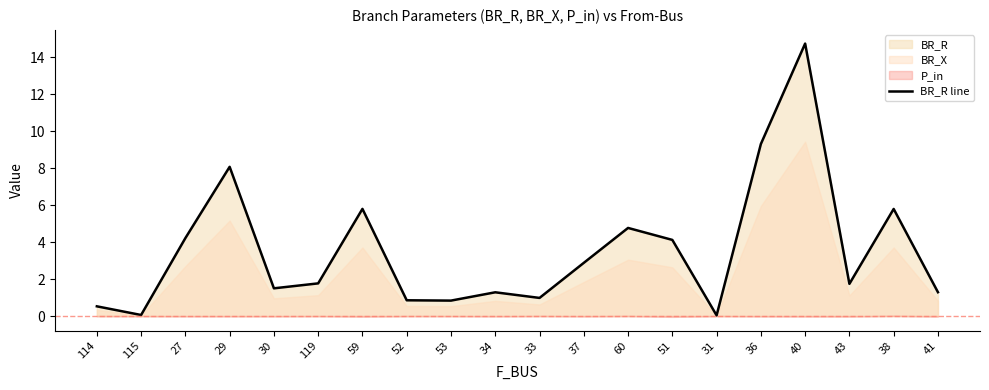

What is the value of the 4th point from the left?

8.1